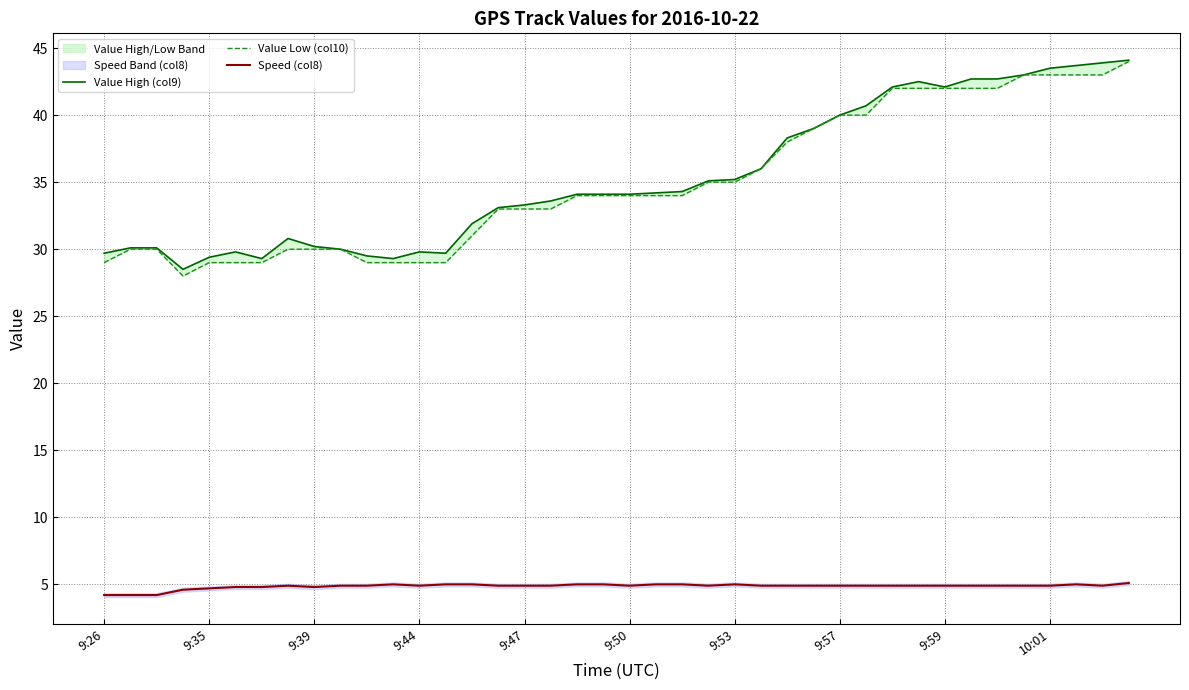

Is it true that Speed (col8) equals 3.0 at 9:53?

False